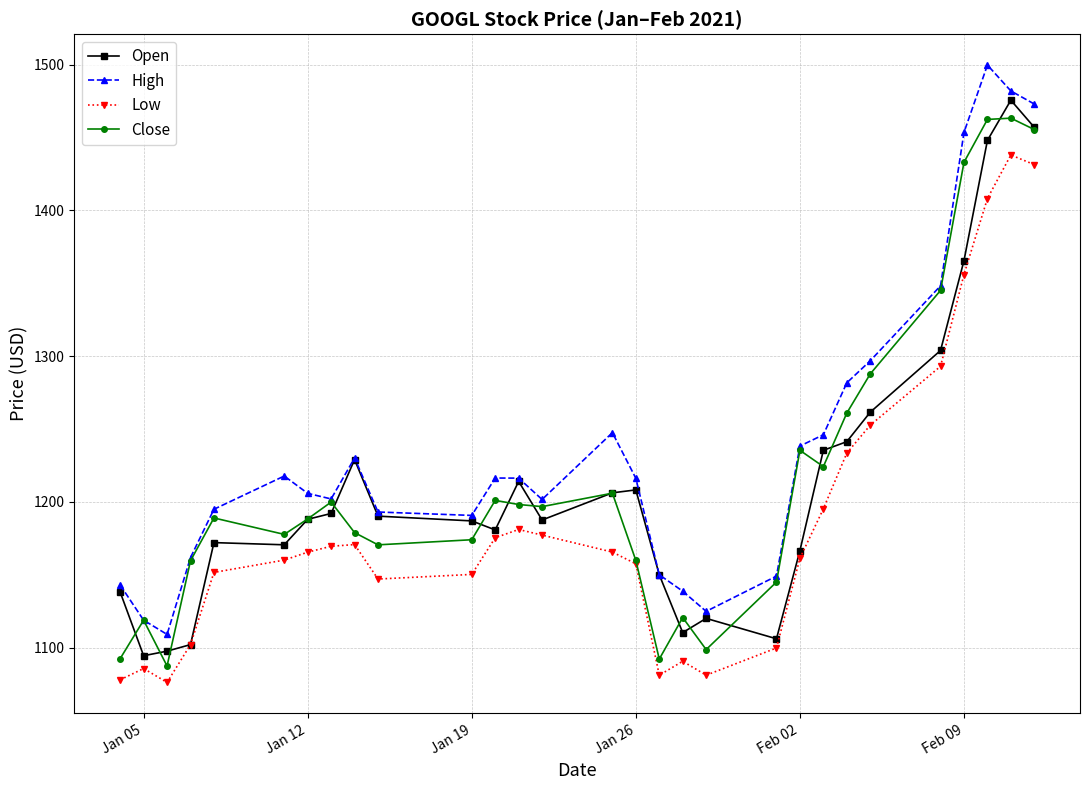

Which series has the largest total across all categories?

High